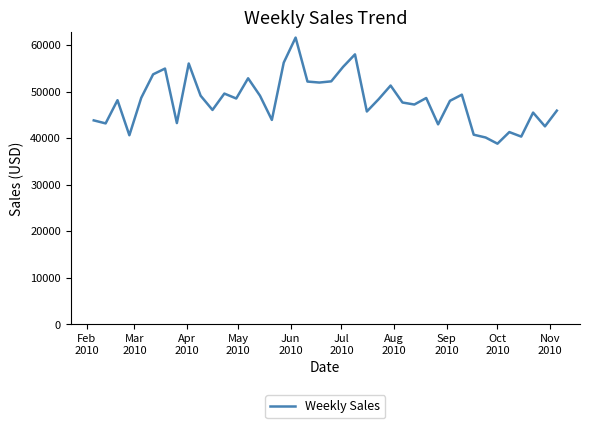

What is the difference between the maximum and minimum values?

22791.6